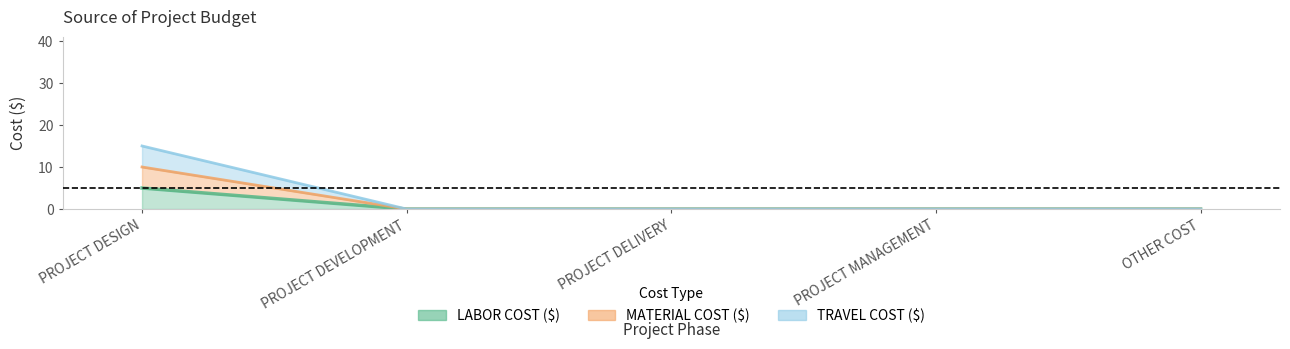

What is the sum of all LABOR COST ($) values?

5